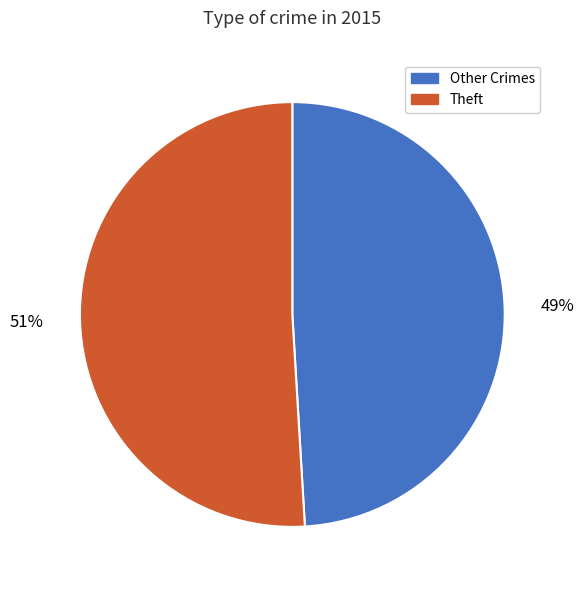

To the nearest percent, what is the difference between the largest and smallest slice percentages?

2%